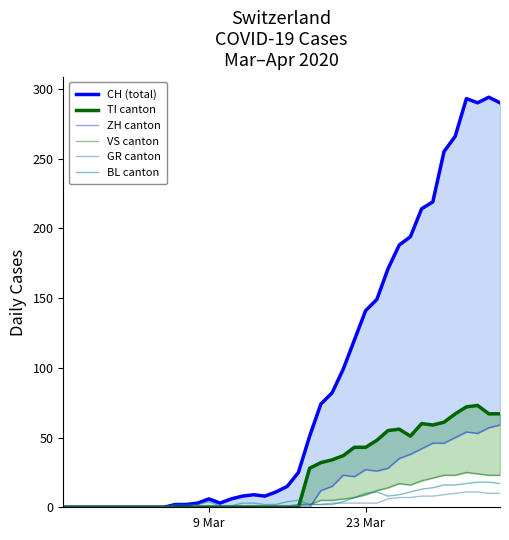

In ZH canton, how many points are higher than both neighbors (excluding endpoints)?

3